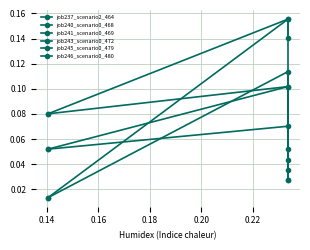

What is the value of the job240_scenario0_468 point at the 1st from the left?

0.1